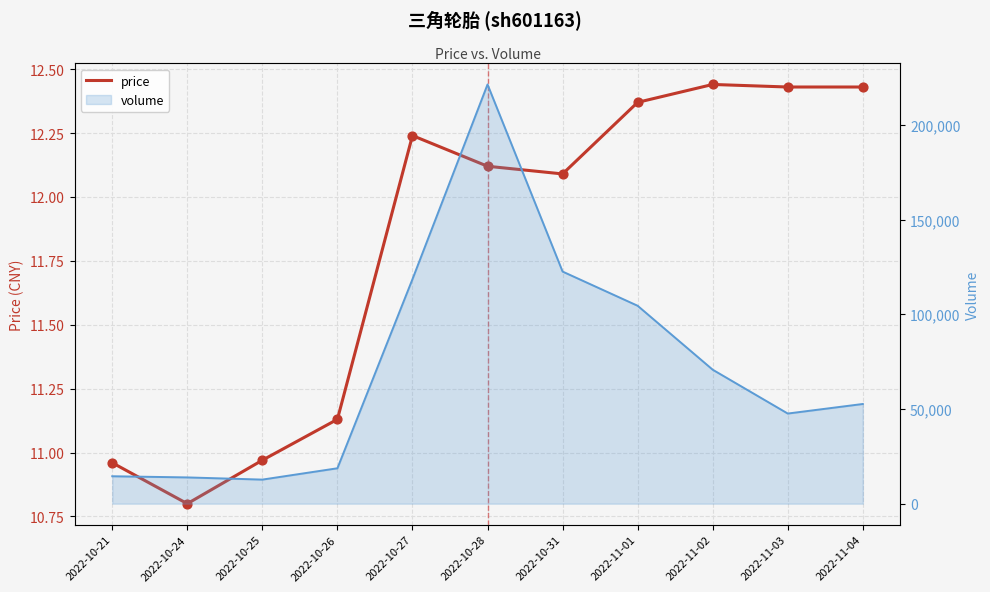

What is the change in value from 2022-10-24 to 2022-10-25?

+0.2